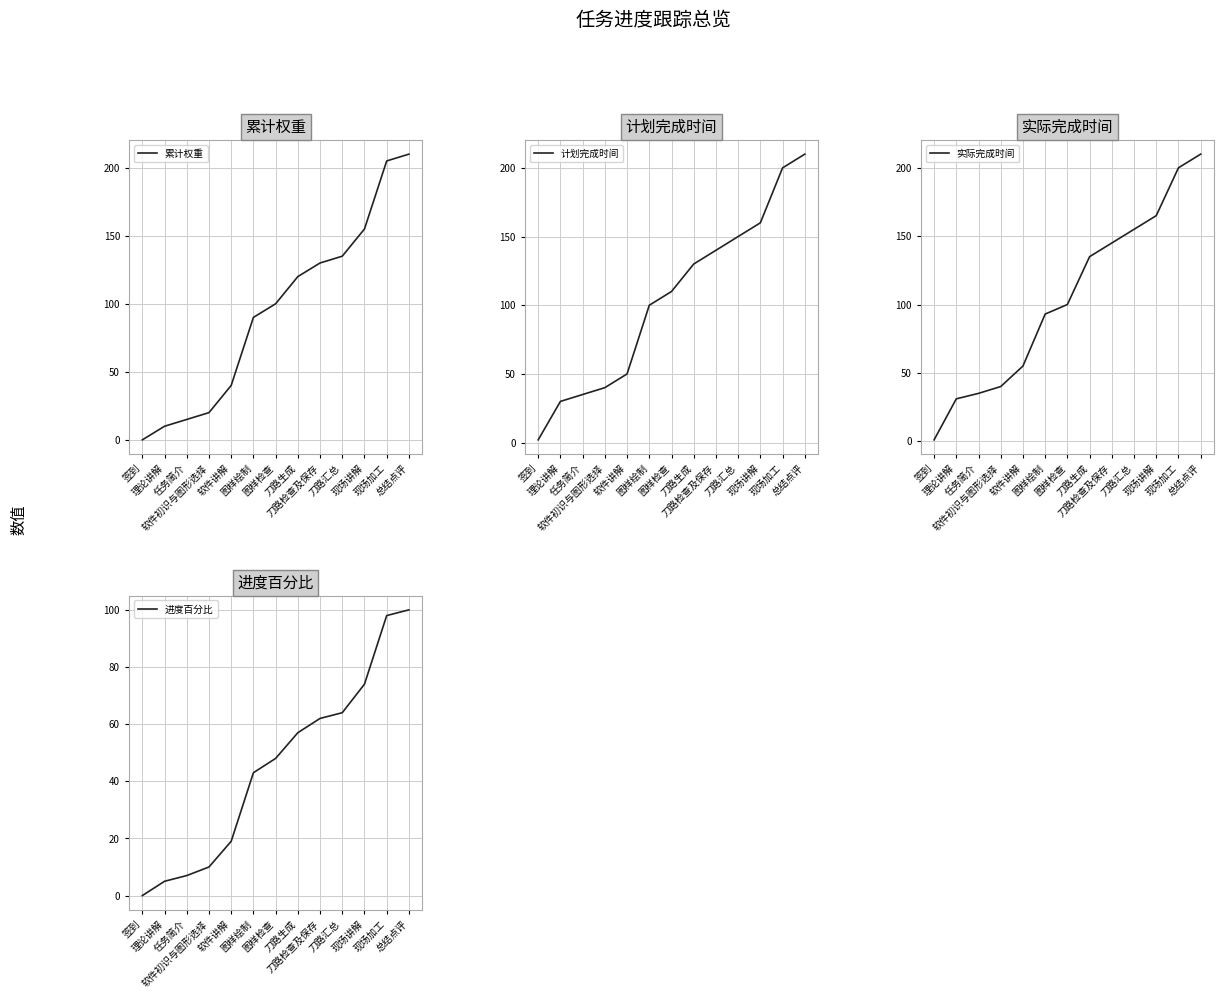

How many series are shown in this chart?

4